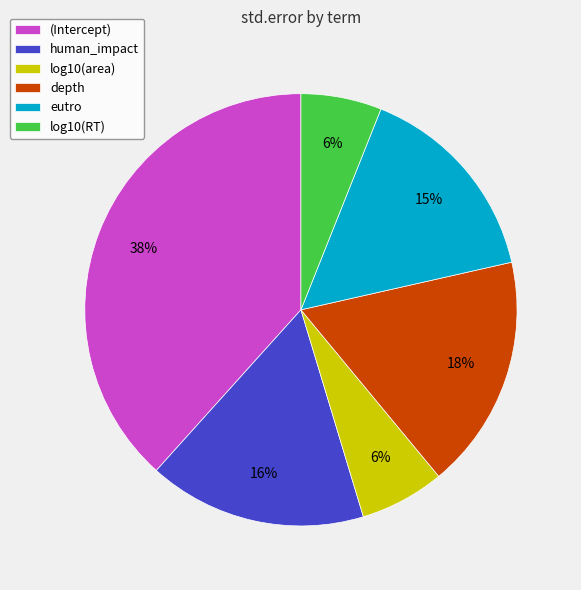

To the nearest percent, what is the difference between the log10(RT) and (Intercept) slice percentages?

32%